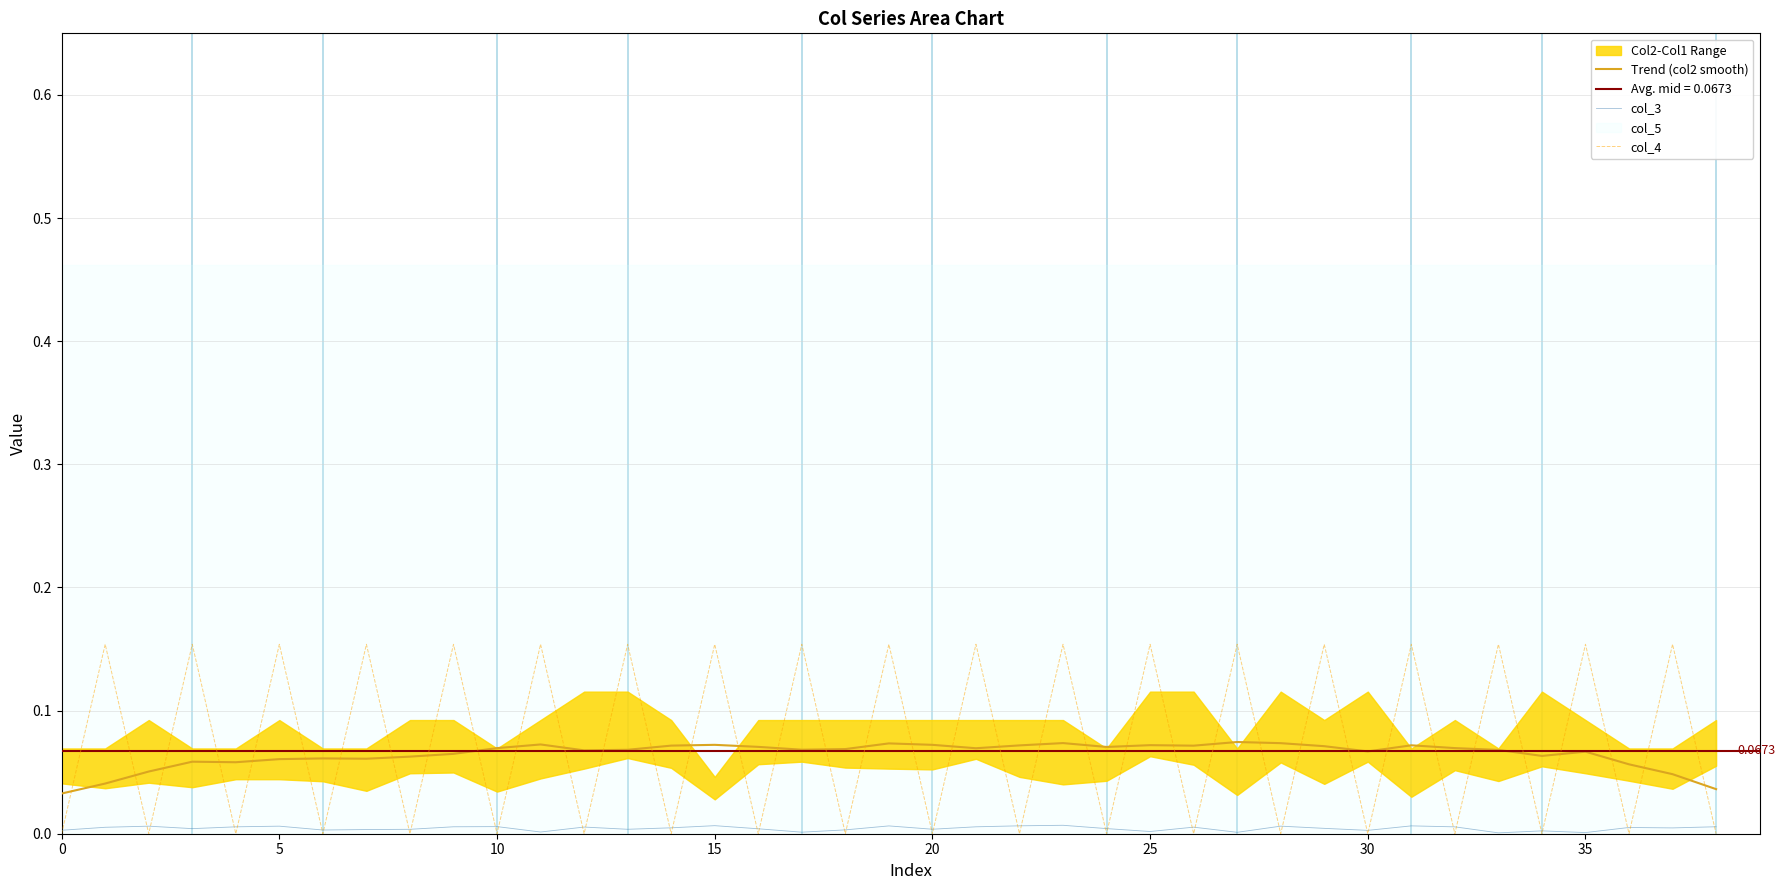

In col_3, how many points are lower than both neighbors (excluding endpoints)?

12